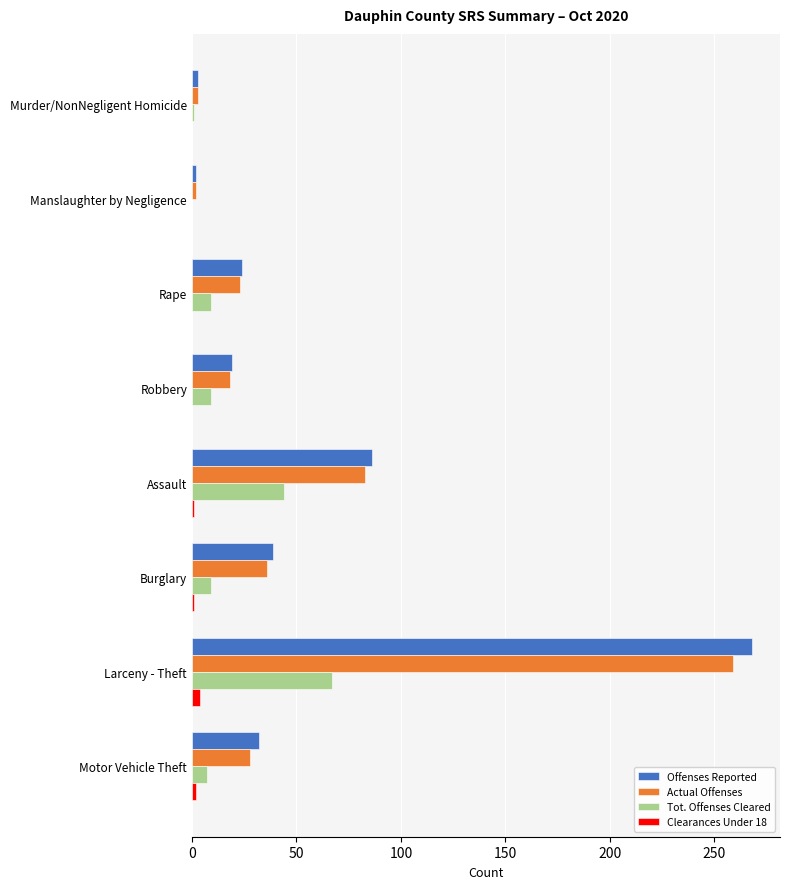

The Tot. Offenses Cleared series shows 67 at Larceny - Theft. True or false?

True